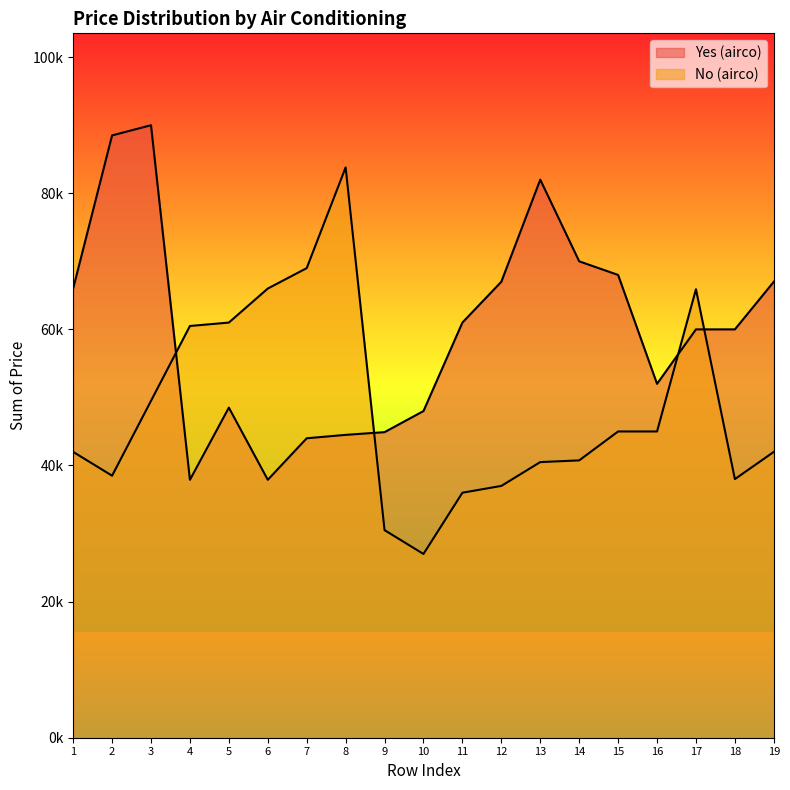

What is the sum of the No (airco) values at 10 and 19?

69000